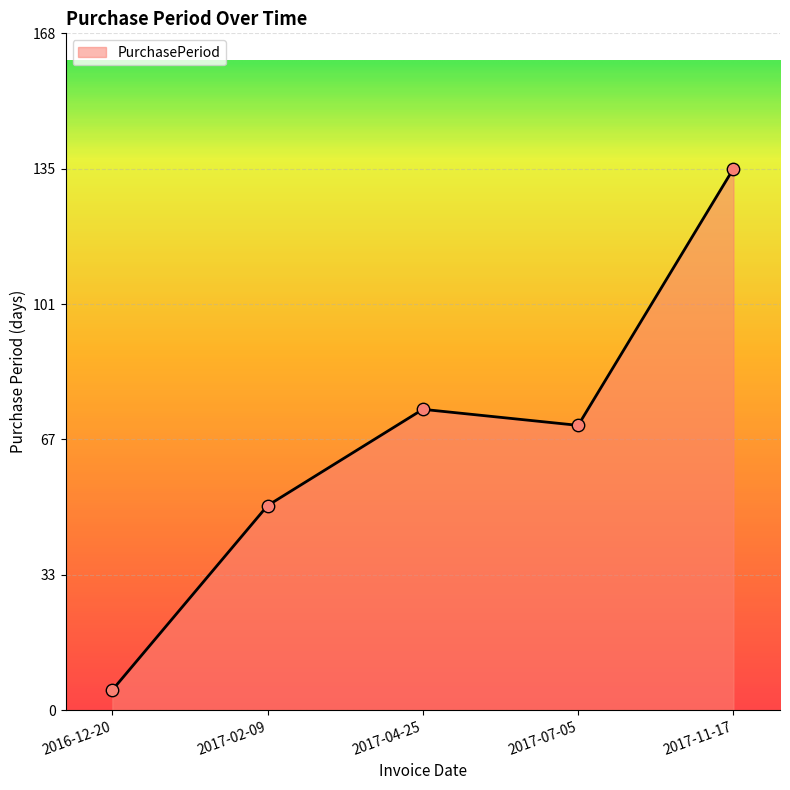

Approximately how many times larger is the value at 2017-02-09 compared to 2017-04-25?

0.7